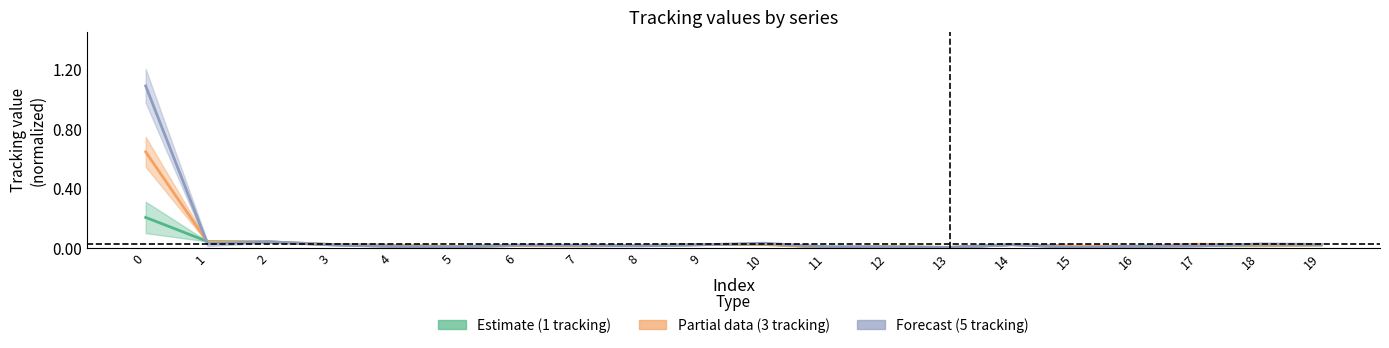

Is it true that 1 tracking equals 0.0 at 5?

True